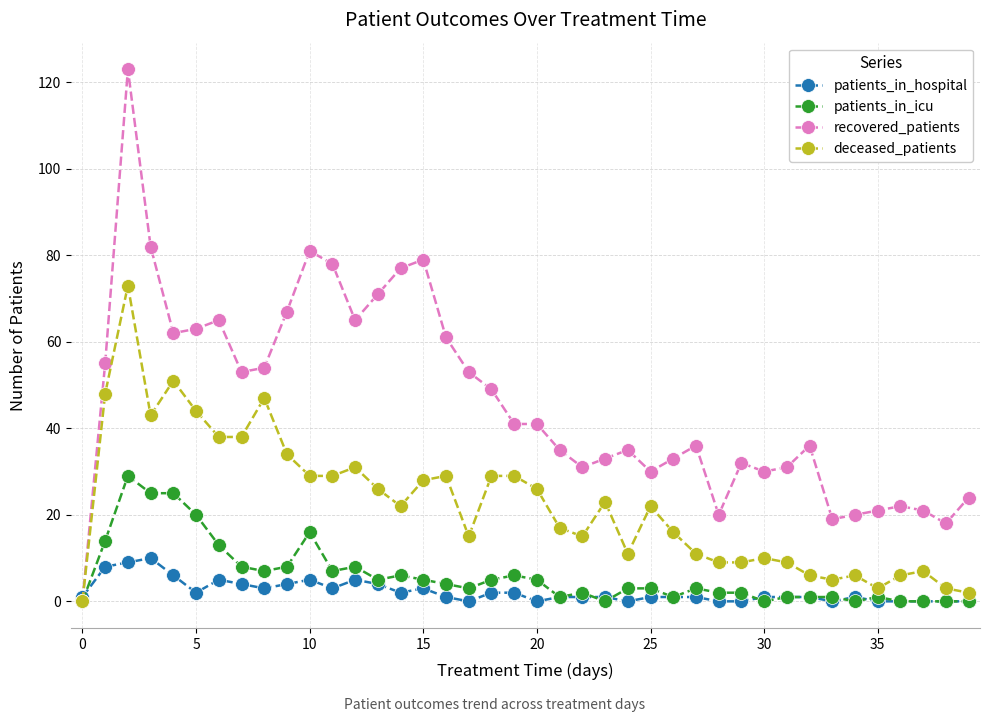

What are all the series names shown in the legend?

patients_in_hospital, patients_in_icu, recovered_patients, deceased_patients